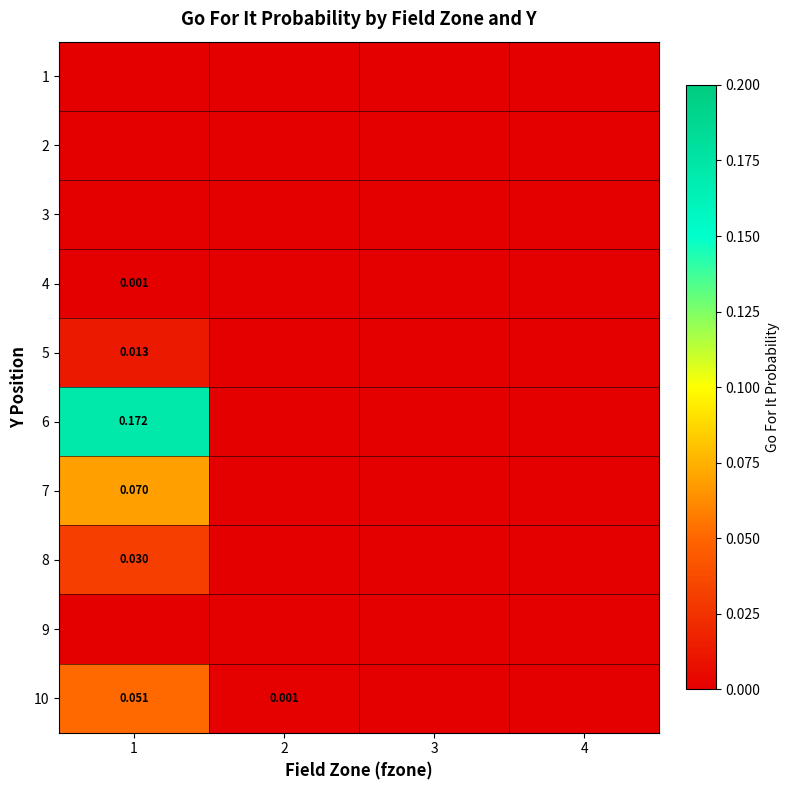

Which category has the lowest value in the 1 series?

1